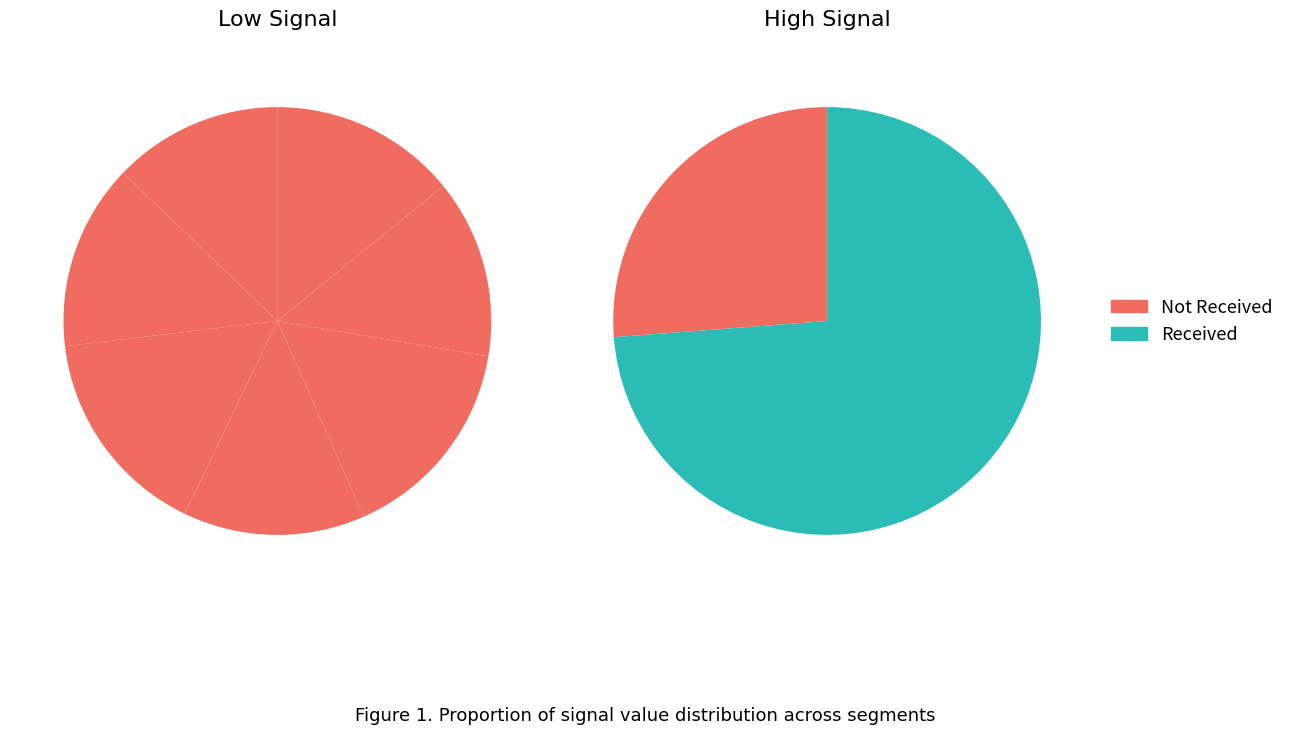

What is the change in value from signal segment 2 to signal segment 3?

+0.1